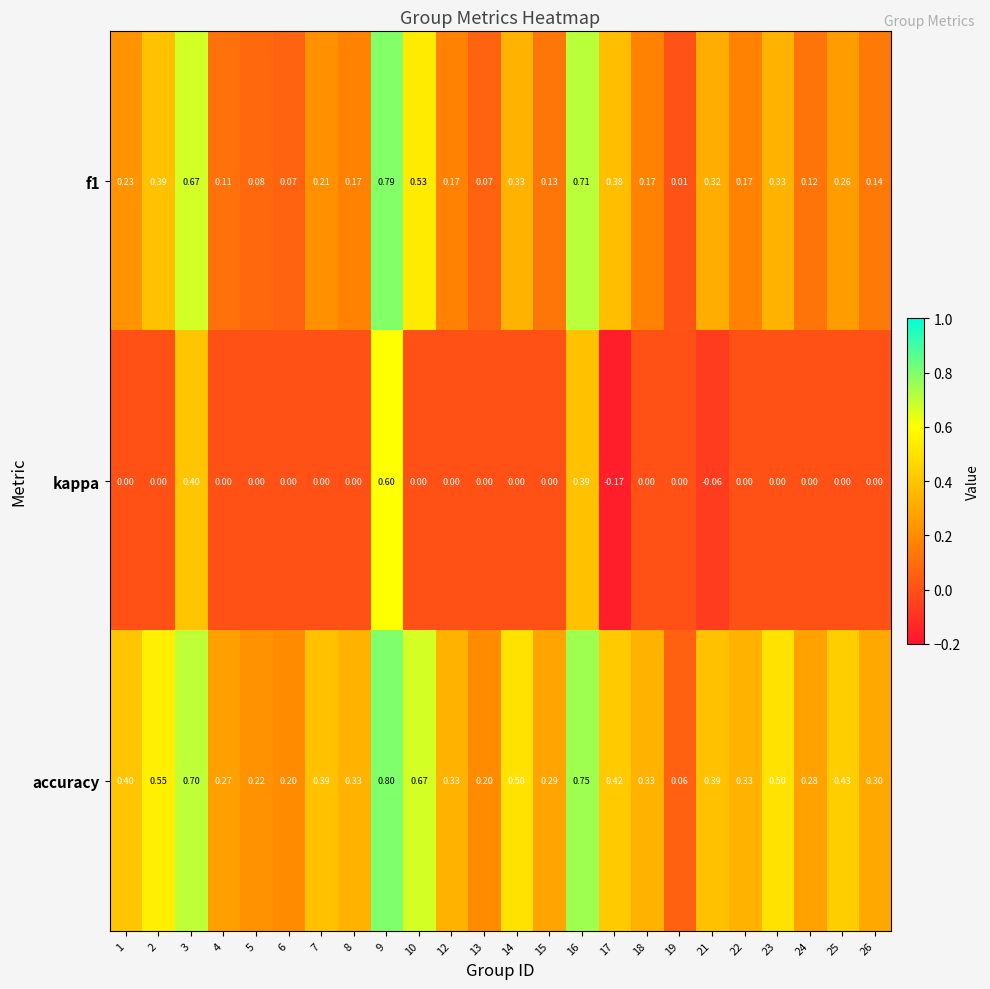

Which category has the highest value across all series?

9